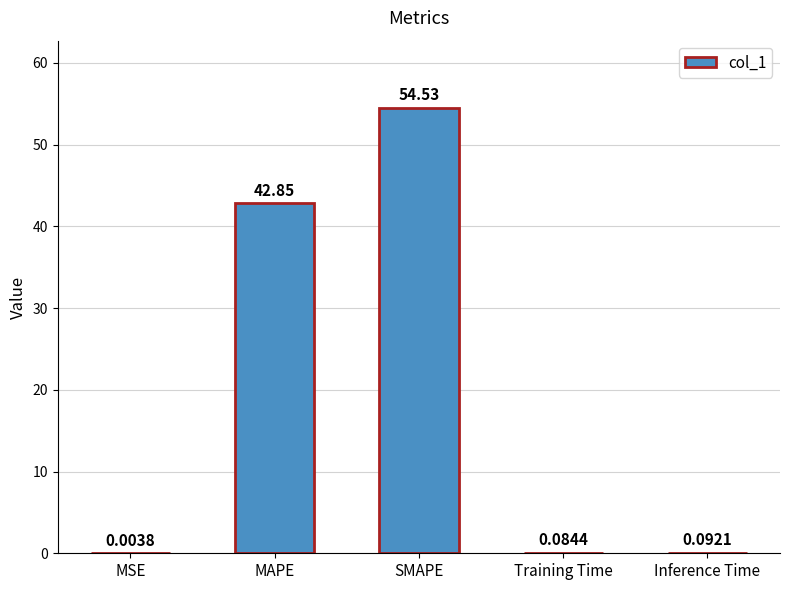

Count the number of categories in the chart.

5